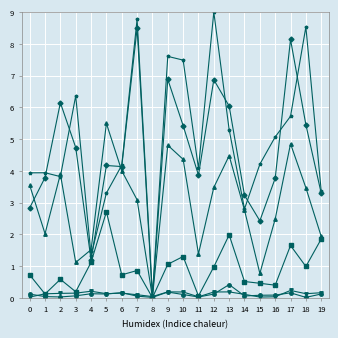

How many lines are shown in the chart?

6